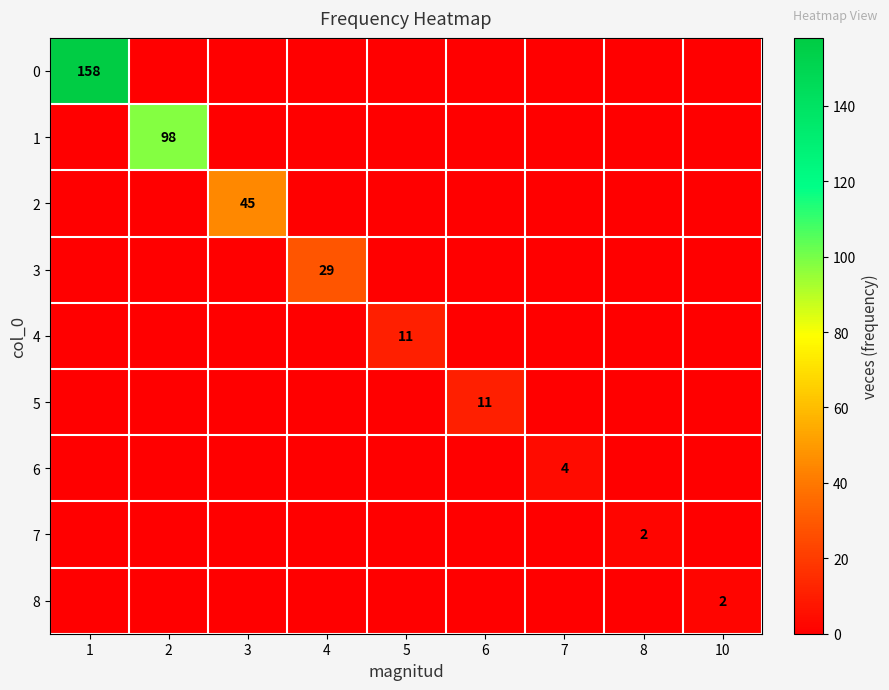

The 6 series shows 4 at 7. True or false?

True